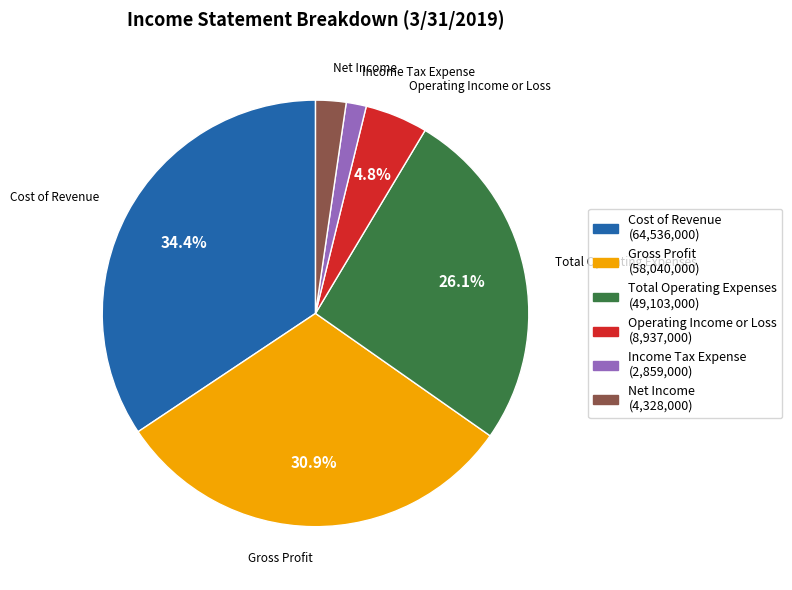

Does Gross Profit account for over 50% of the chart?

No